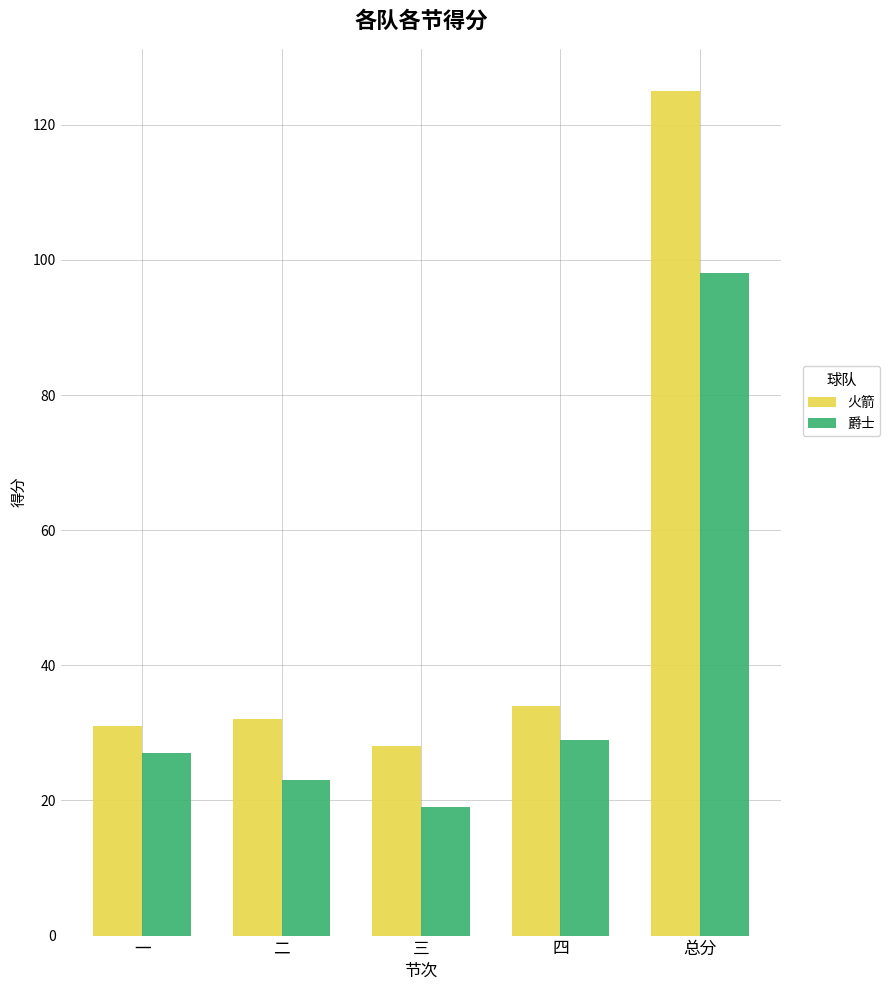

What is the average value of the 爵士 series?

39